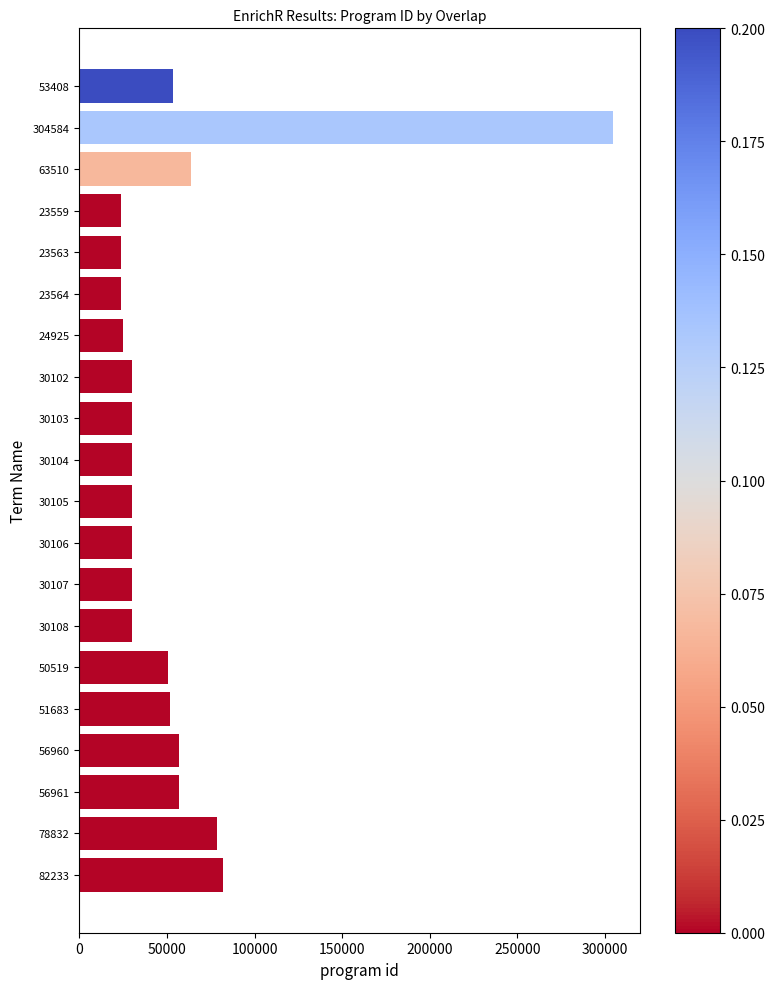

What is the difference between the maximum and minimum values?

281025